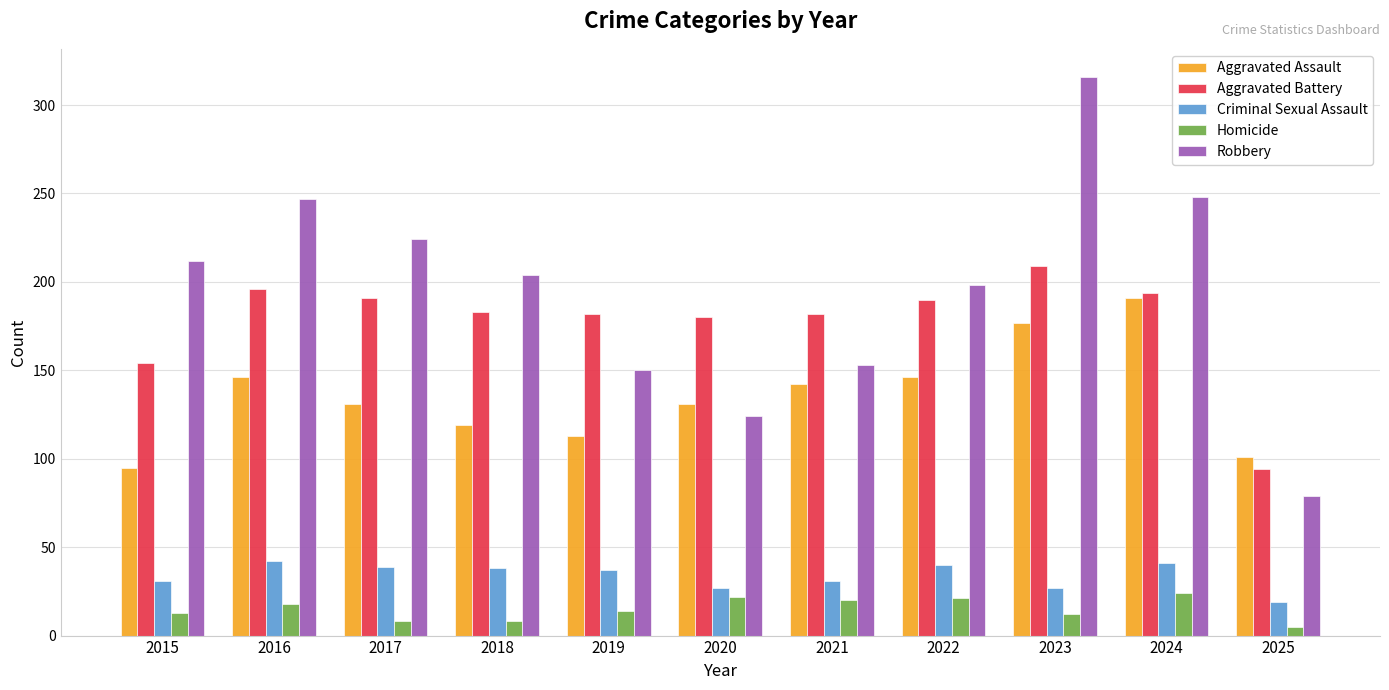

Is it true that Aggravated Assault equals 200 at 2022?

False